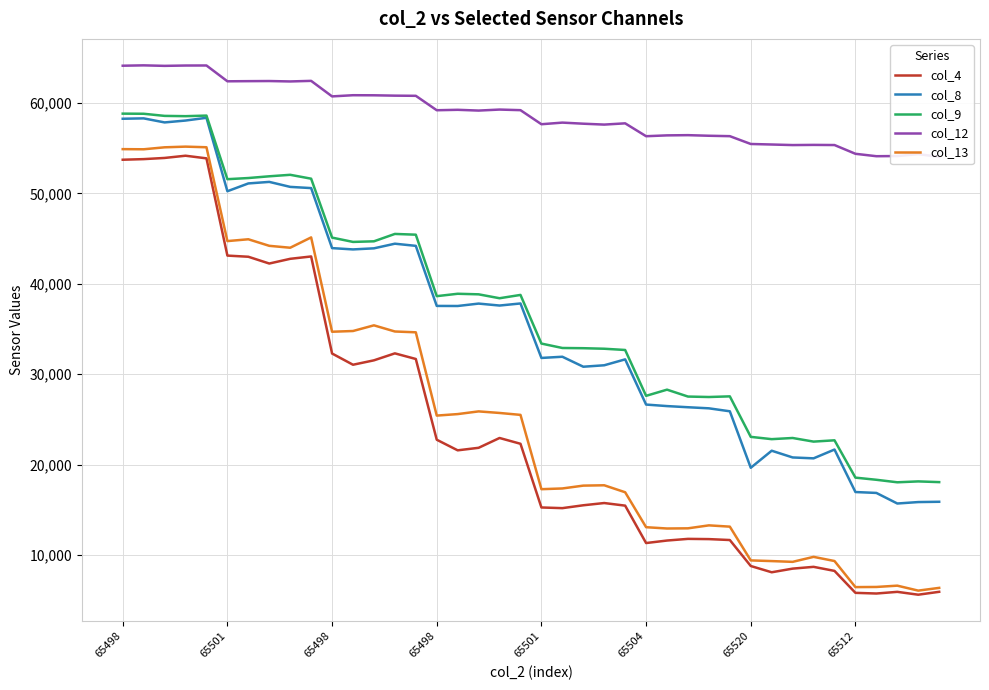

How many interior local peaks does the col_13 series have?

9